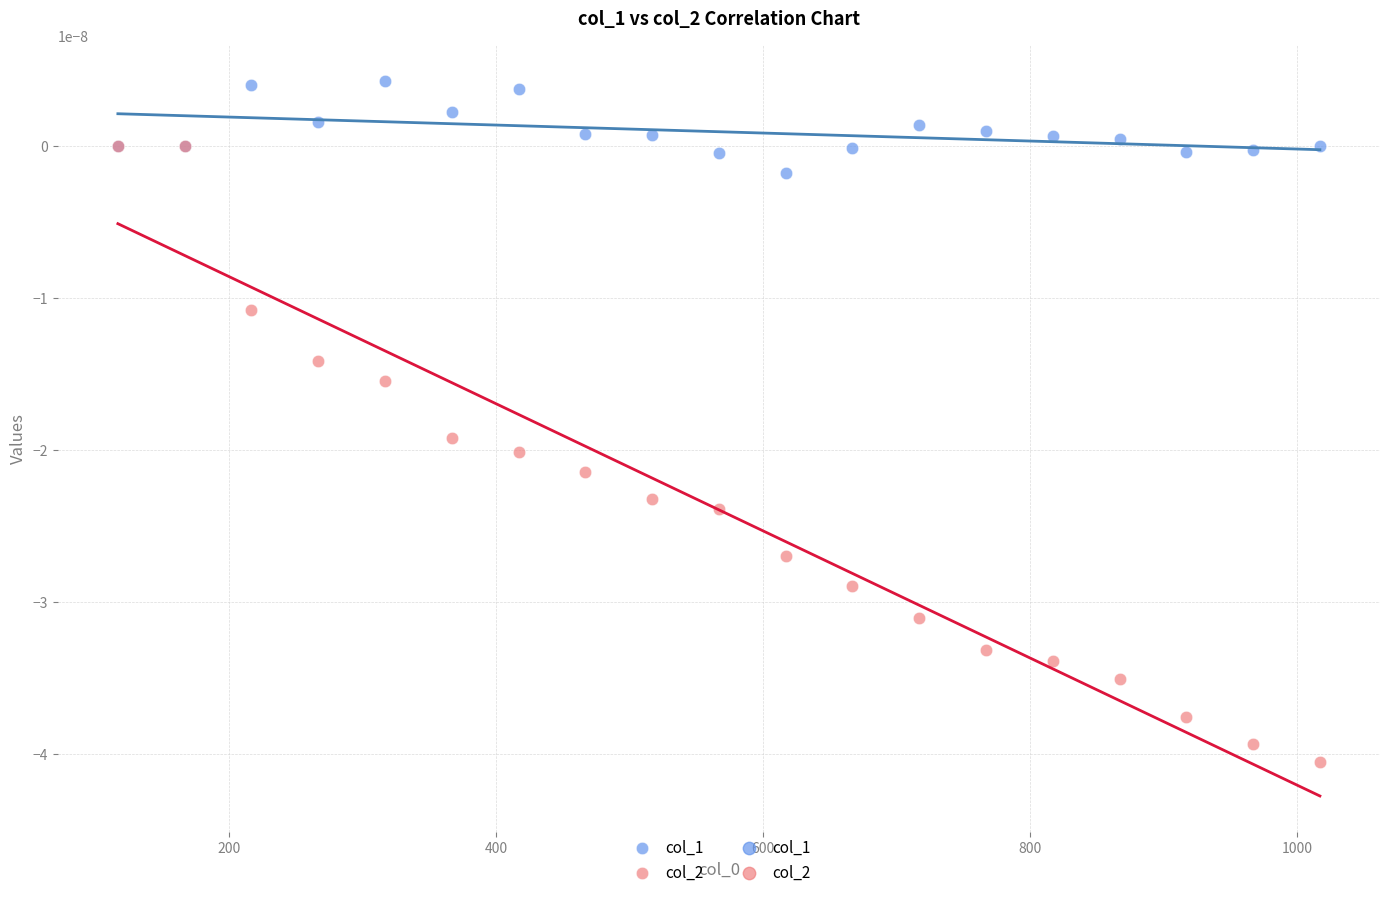

Which series reaches the maximum Y coordinate?

col_1